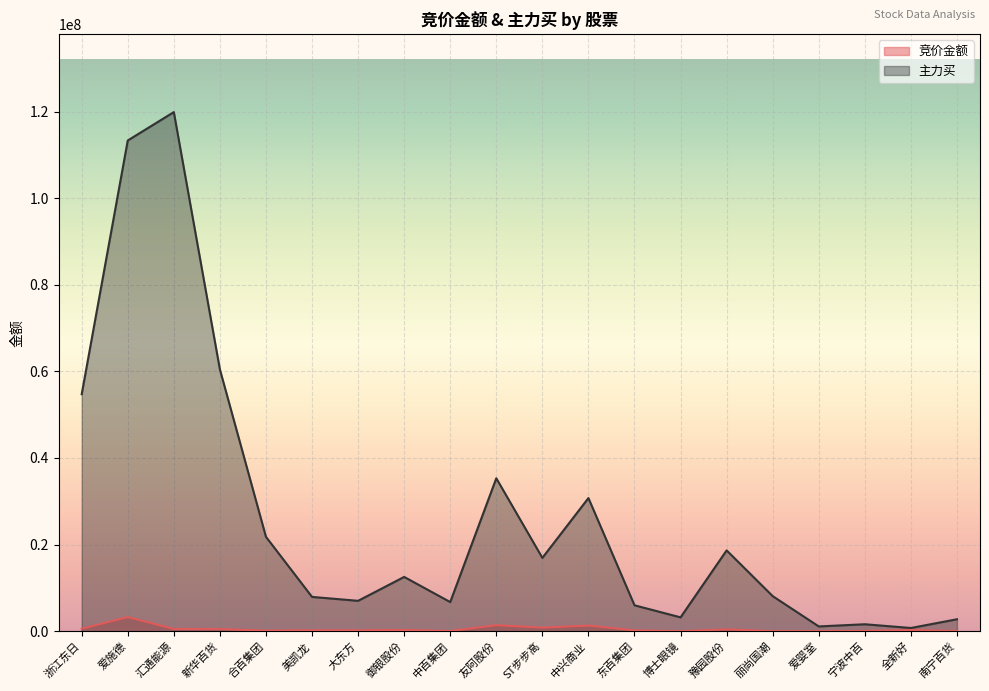

Reading left to right, list all the values displayed in this chart.

竞价金额: 564850	3269868	529872	499230	147150	224649	212790	296250	49368	1398760	839804	1301664	208620	6420	434400	18945	36134	66216	284665	51435
主力买: 54730230	113314411	119863939	60452329	21797037	7924892	7023325	12541178	6736149	35321012	16938886	30750380	5989747	3206124	18670568	8104857	1110488	1612522	750268	2765136